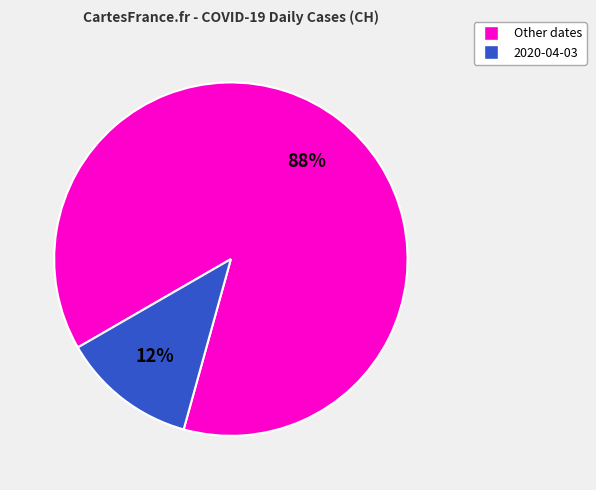

True or false: 2020-04-03 accounts for 12% of the total.

True